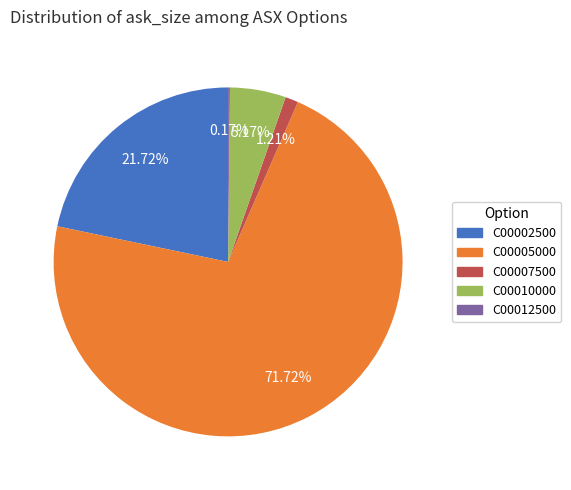

Is there a majority slice in this chart?

Yes